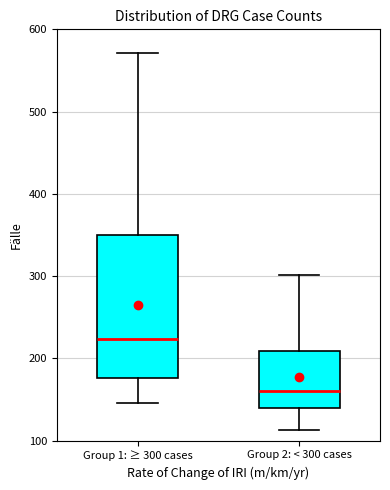

Which box has the lowest median line?

Group 2: < 300 cases